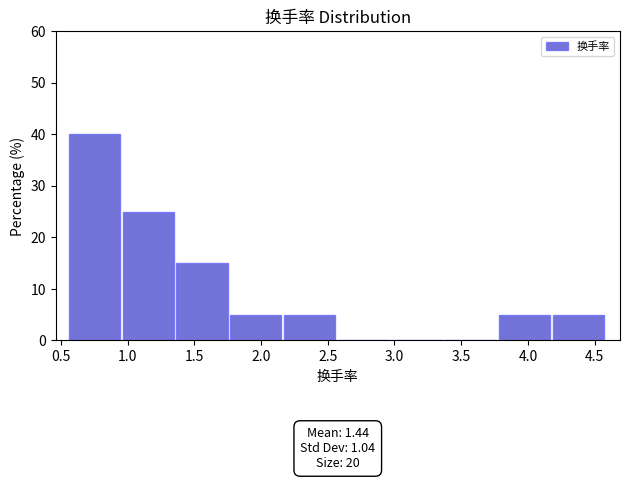

Which range on the x-axis has the tallest bar?

0.55 to 0.95